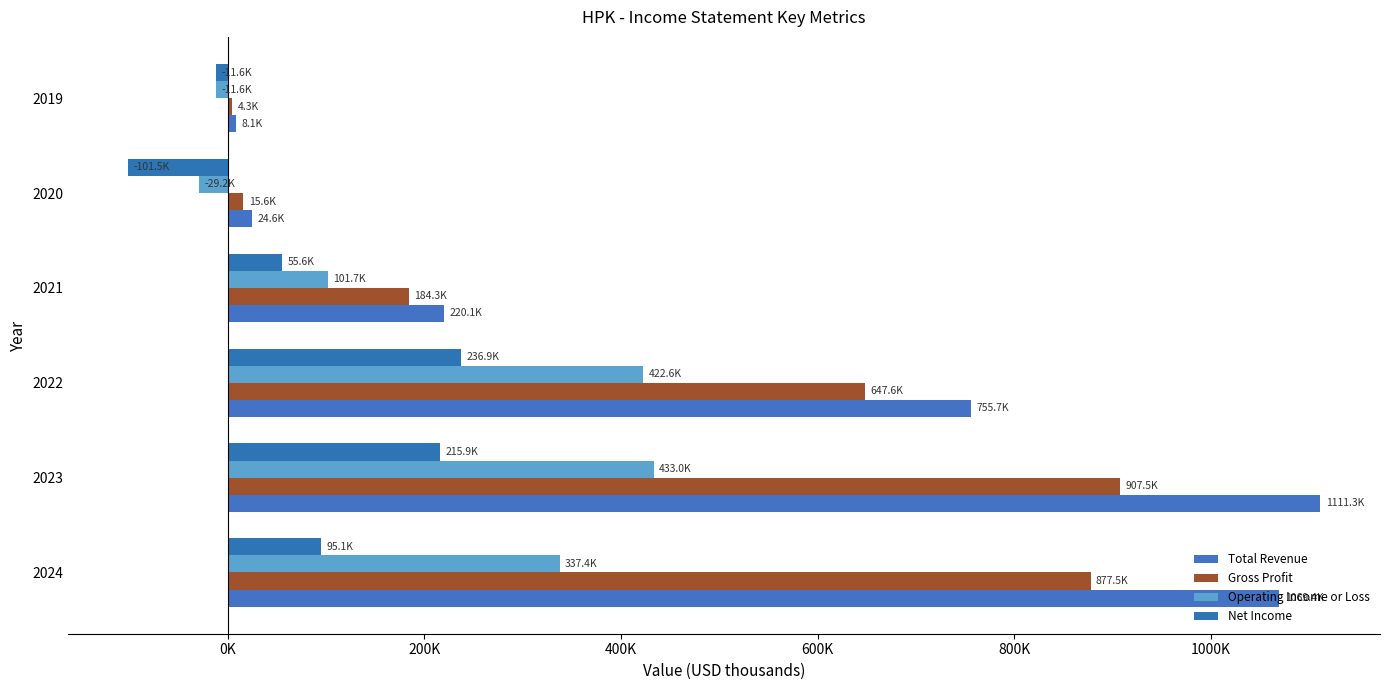

Are the bars grouped side by side (vs. stacked)?

Yes